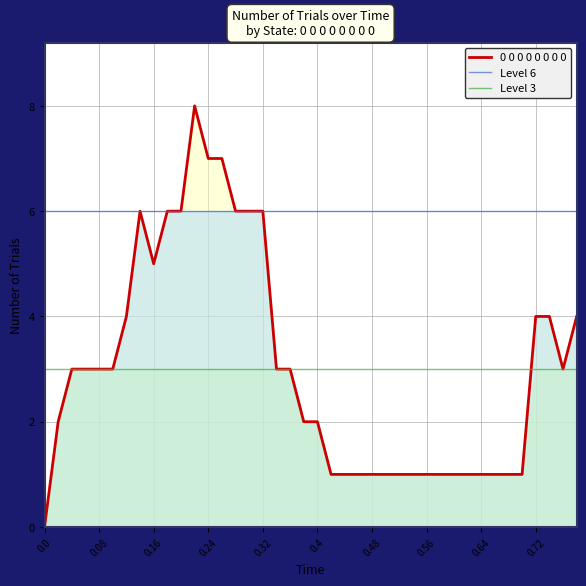

How many data points are less than 3?

19